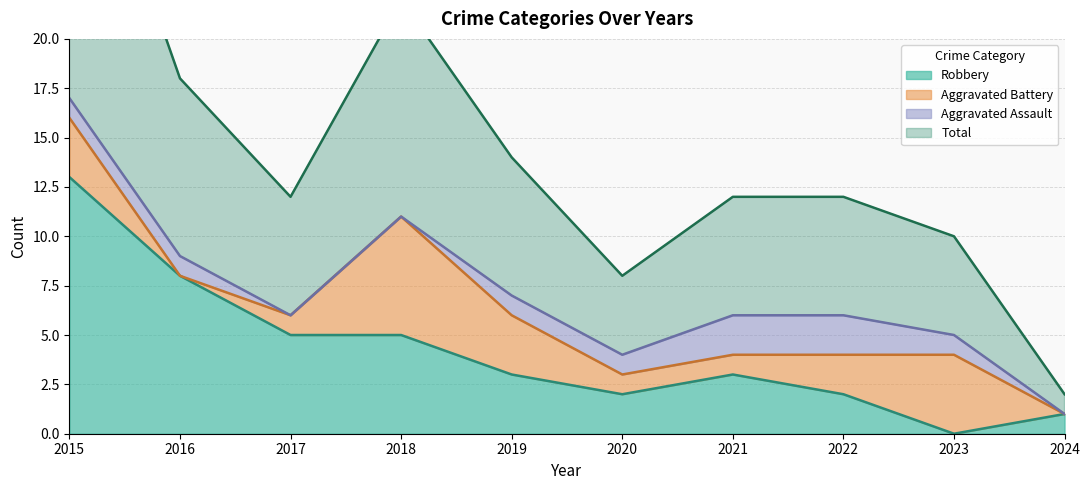

At which label does Robbery reach its minimum?

2023